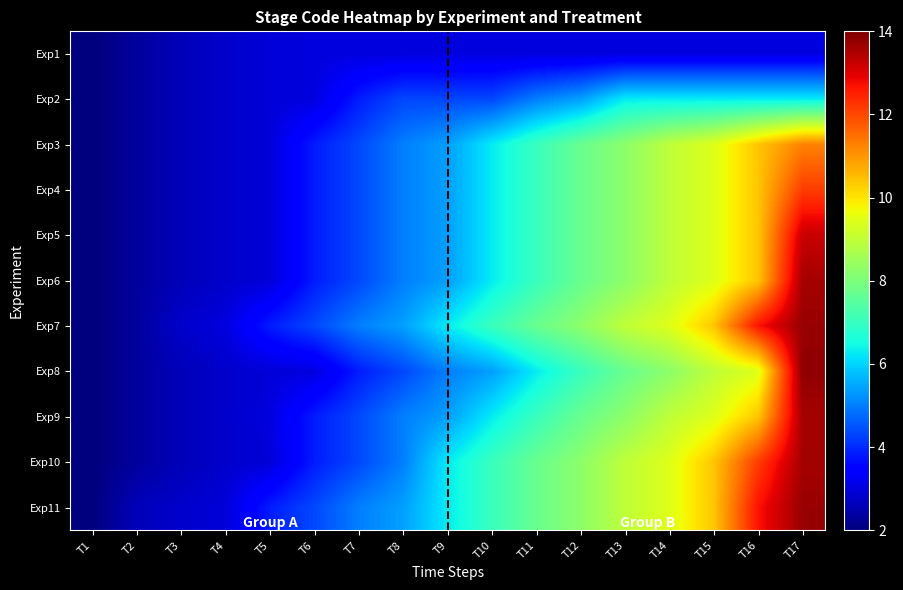

What is the minimum value shown in the chart?

2.0